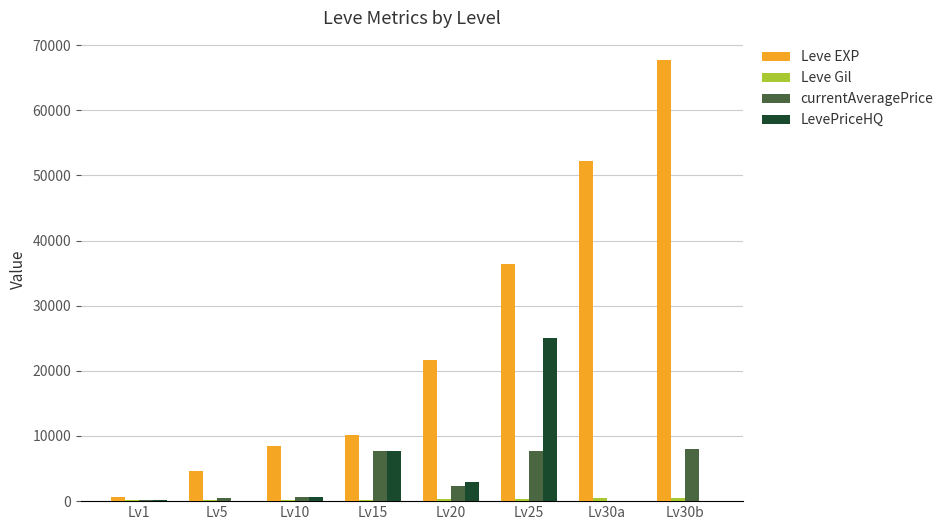

Between Lv10 and Lv15, which series saw the biggest shift?

LevePriceHQ